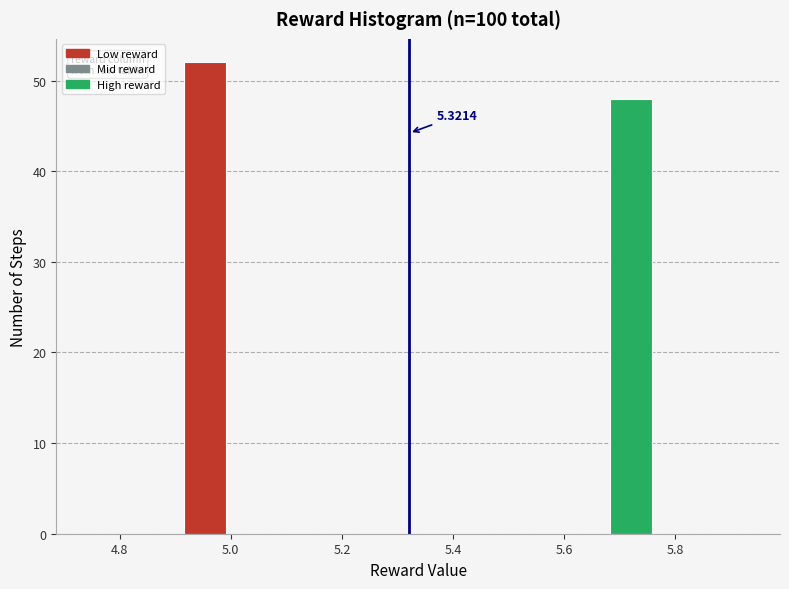

Which range on the x-axis has the tallest bar?

4.92 to 5.00